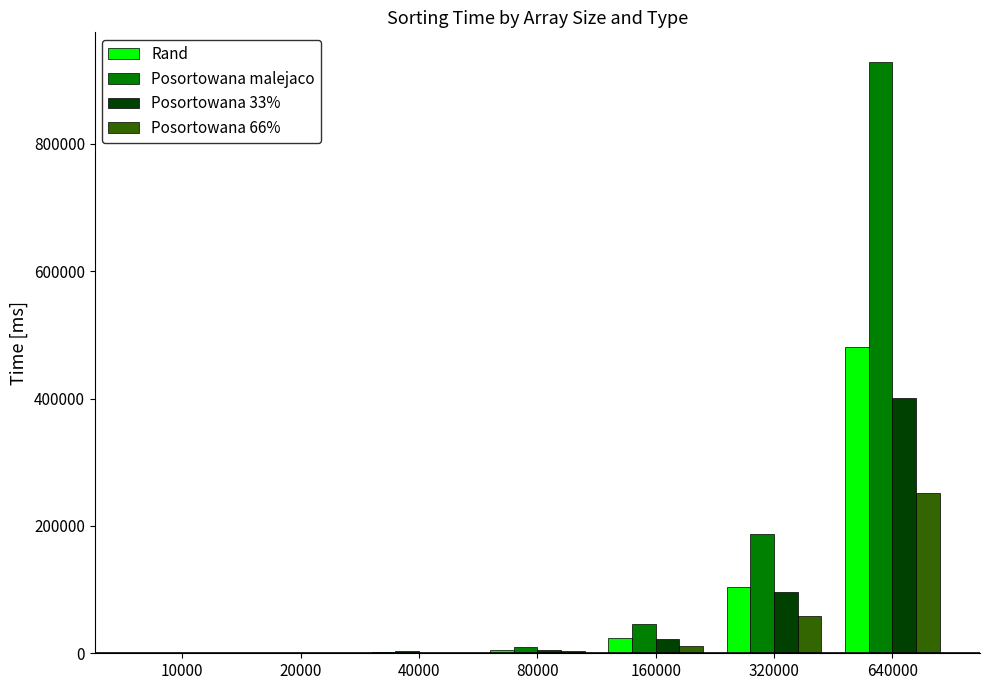

What is the average value of the Posortowana malejaco series?

168074.7